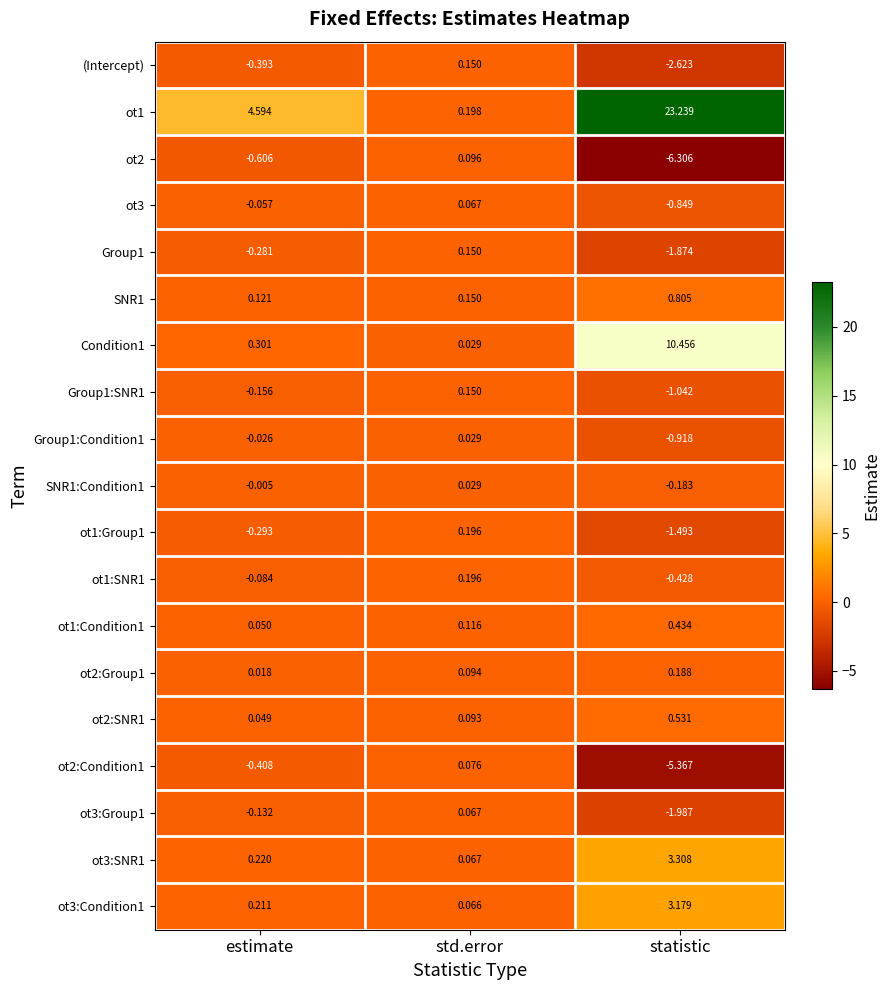

List the labels in order of SNR1 value, smallest first.

estimate, std.error, statistic